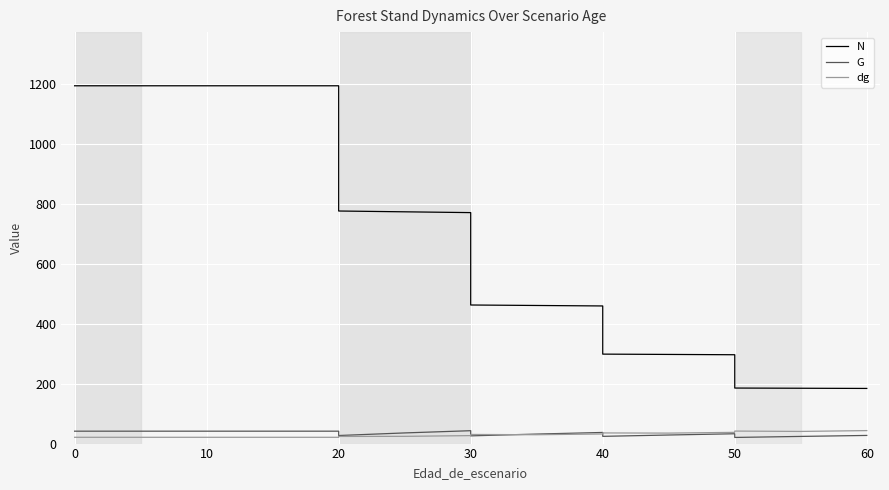

Is it true that N equals 1393.0 at 50?

False